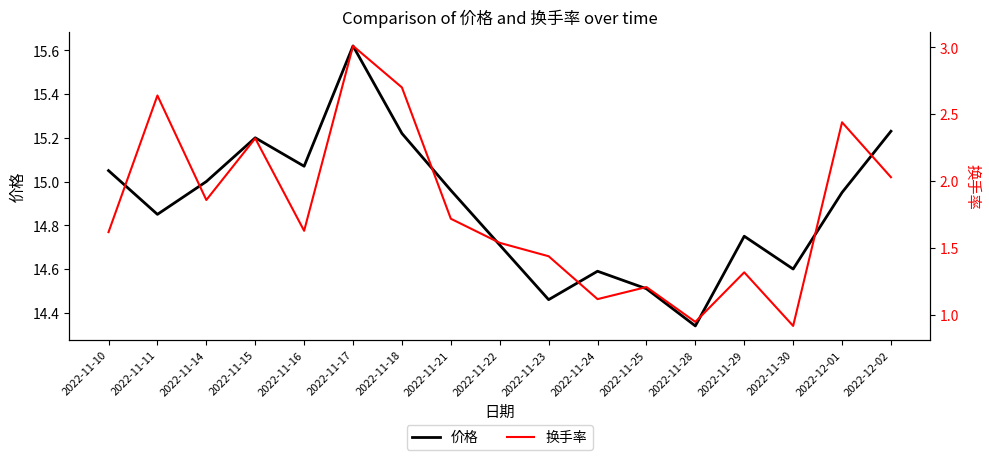

Reading left to right, what are all the values shown in this chart?

价格: 2022-11-10=15.1	2022-11-11=14.8	2022-11-14=15.0	2022-11-15=15.2	2022-11-16=15.1	2022-11-17=15.6	2022-11-18=15.2	2022-11-21=15.0	2022-11-22=14.7	2022-11-23=14.5	2022-11-24=14.6	2022-11-25=14.5	2022-11-28=14.3	2022-11-29=14.8	2022-11-30=14.6	2022-12-01=14.9	2022-12-02=15.2
换手率: 2022-11-10=1.6	2022-11-11=2.6	2022-11-14=1.9	2022-11-15=2.3	2022-11-16=1.6	2022-11-17=3.0	2022-11-18=2.7	2022-11-21=1.7	2022-11-22=1.5	2022-11-23=1.4	2022-11-24=1.1	2022-11-25=1.2	2022-11-28=0.9	2022-11-29=1.3	2022-11-30=0.9	2022-12-01=2.4	2022-12-02=2.0